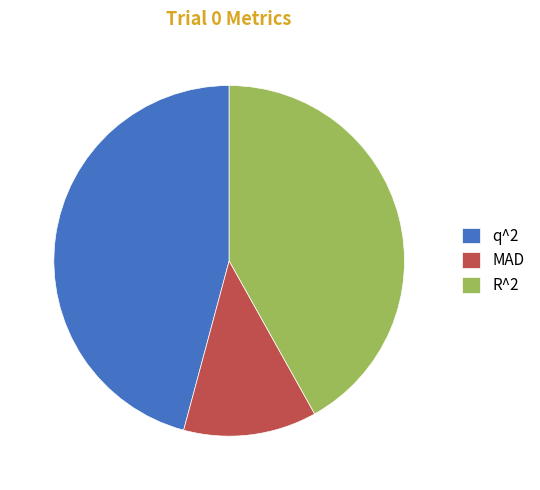

Which slice is the largest?

q^2